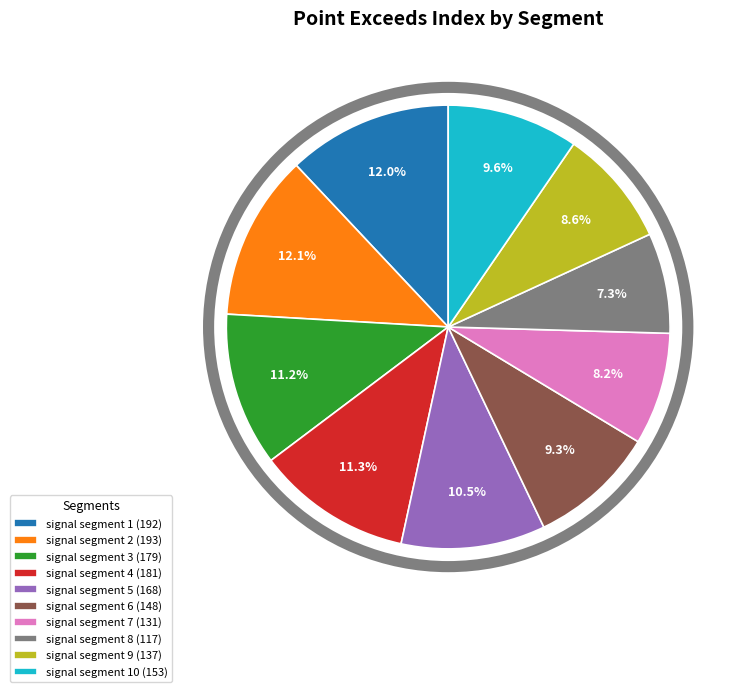

Does signal segment 6 (148) represent more than half of the total?

No